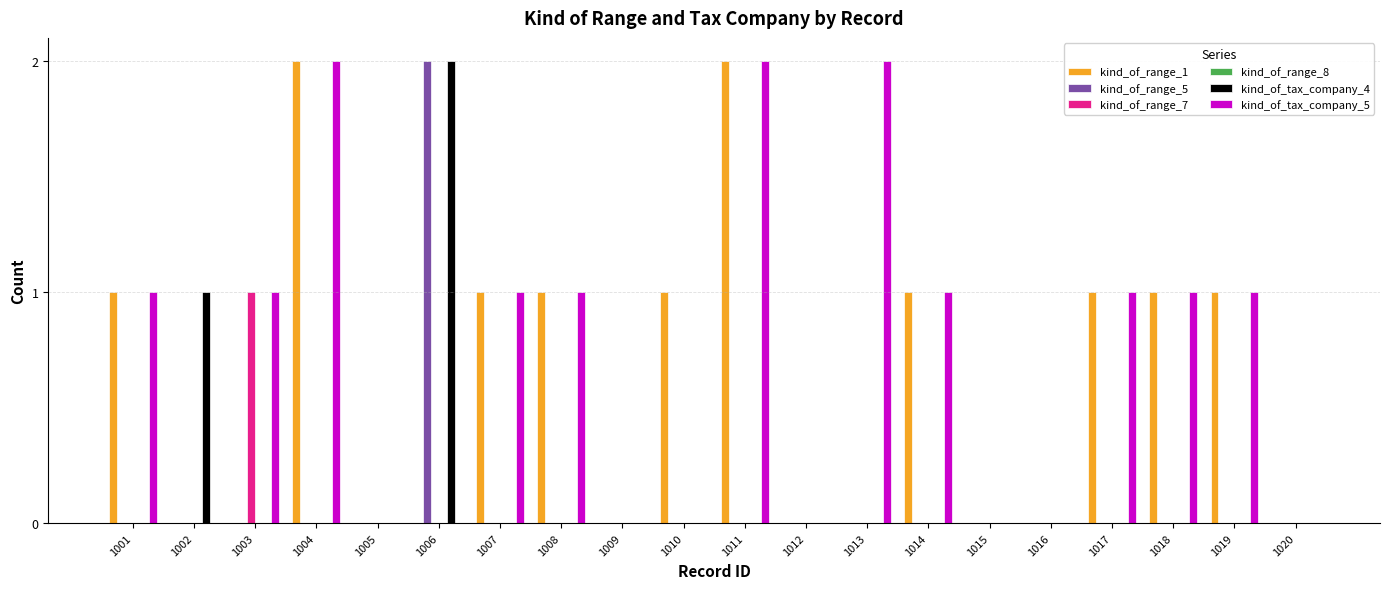

Between 1010 and 1012, which series saw the biggest shift?

kind_of_range_1